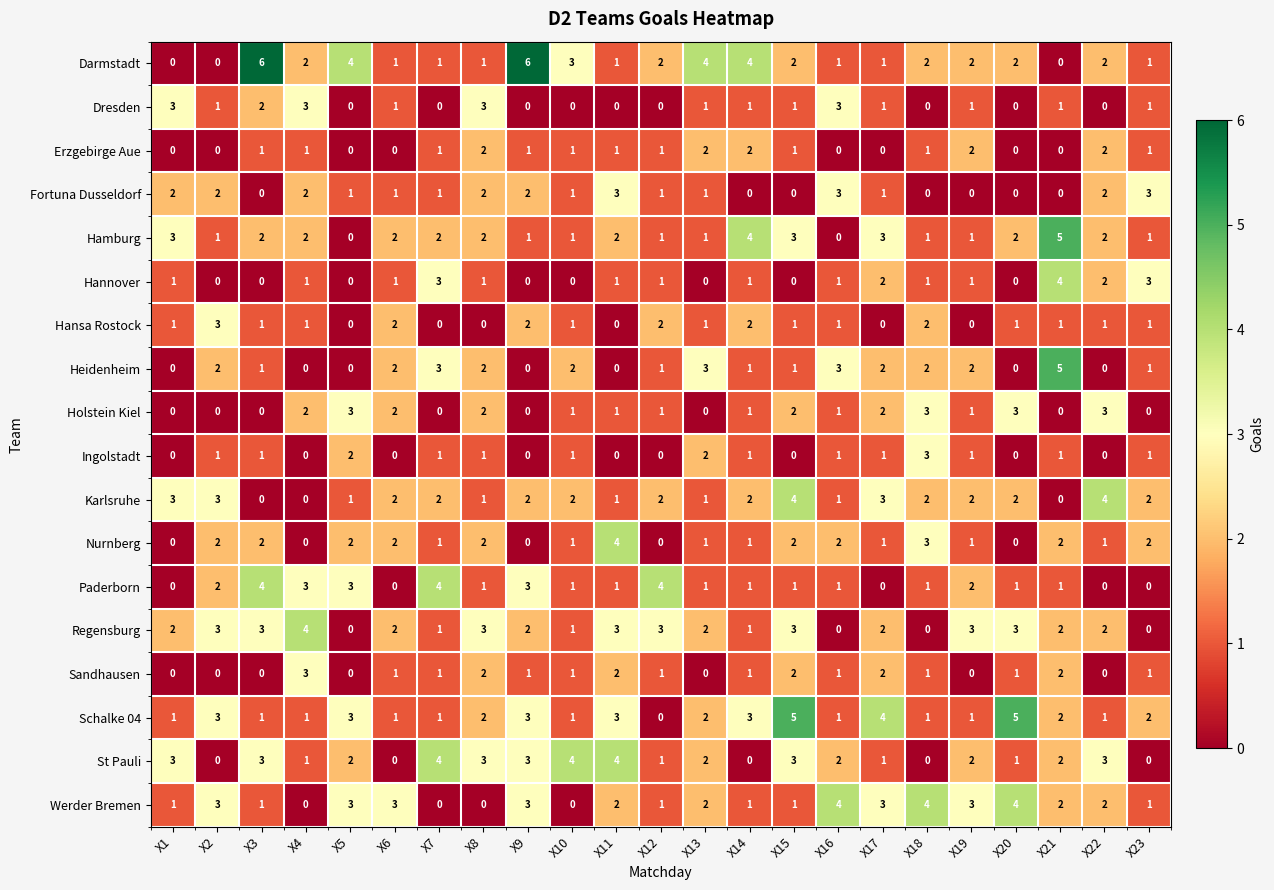

What is the difference between the highest and lowest values at X11?

4